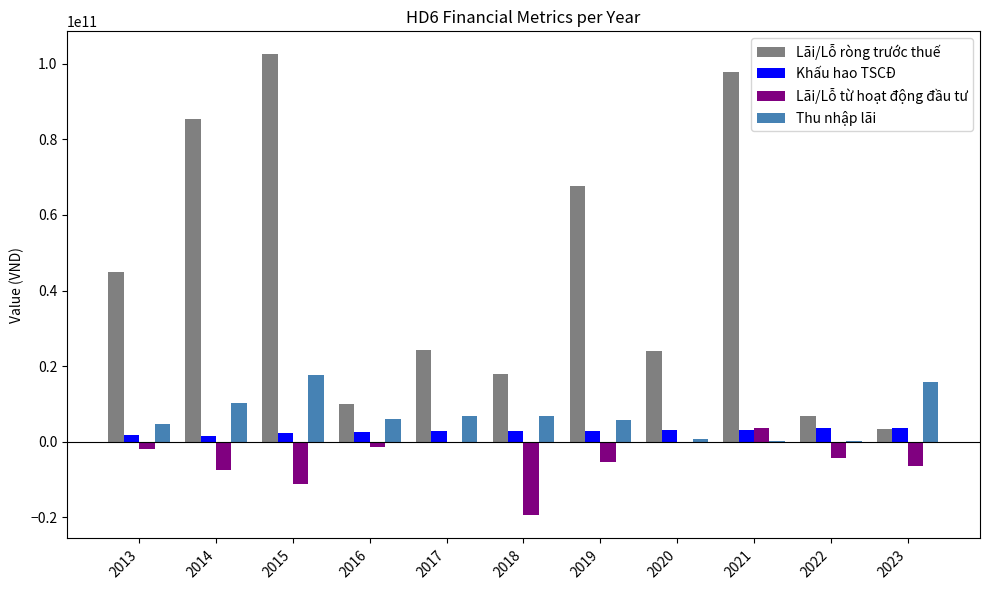

What is the total value across all series at 2020?

27516356647